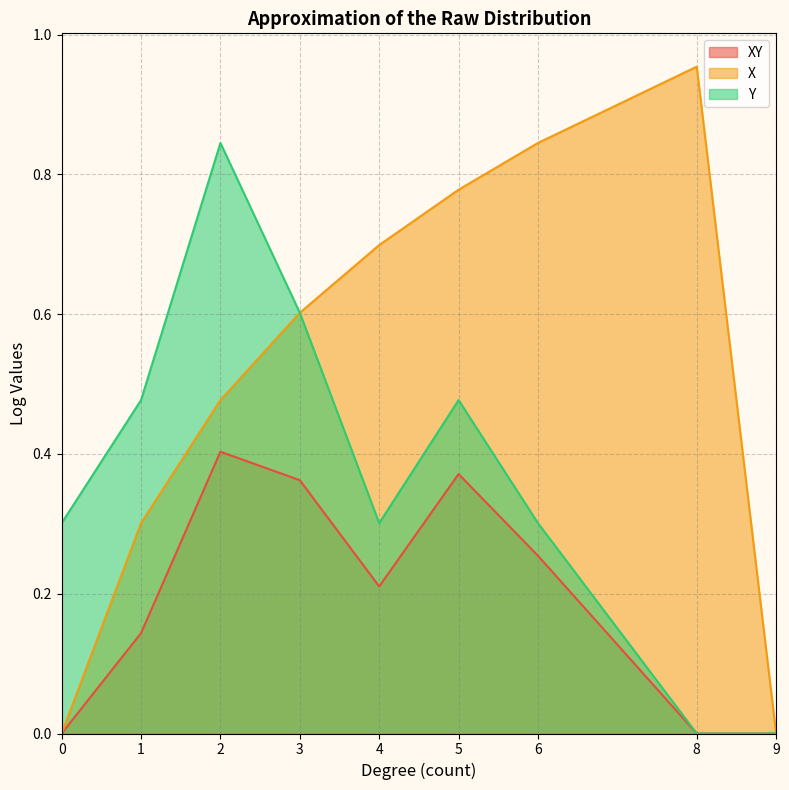

How many distinct data groups are displayed?

3